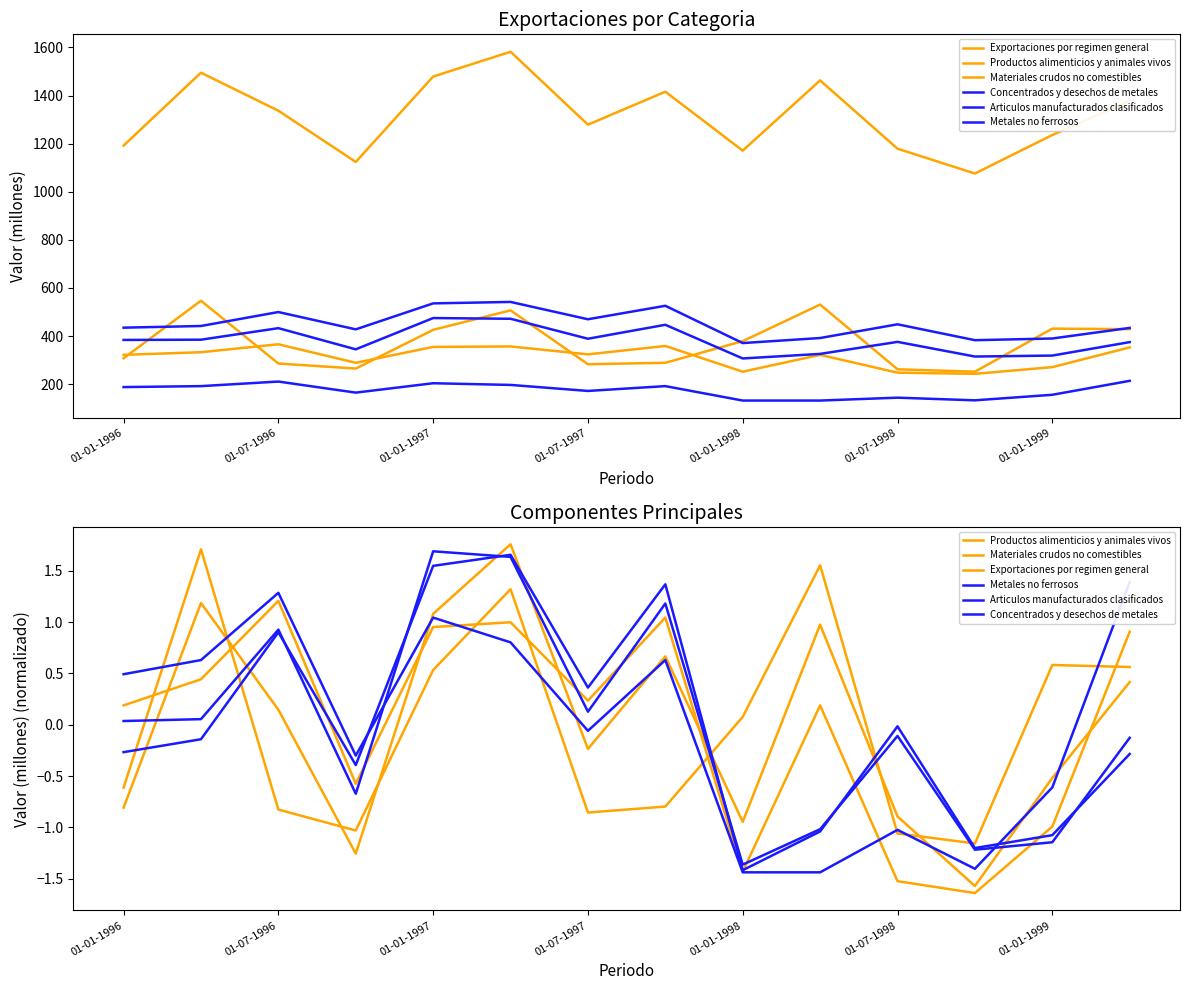

Which series changed the most between 01-01-1997 and 01-01-1998?

Metales no ferrosos